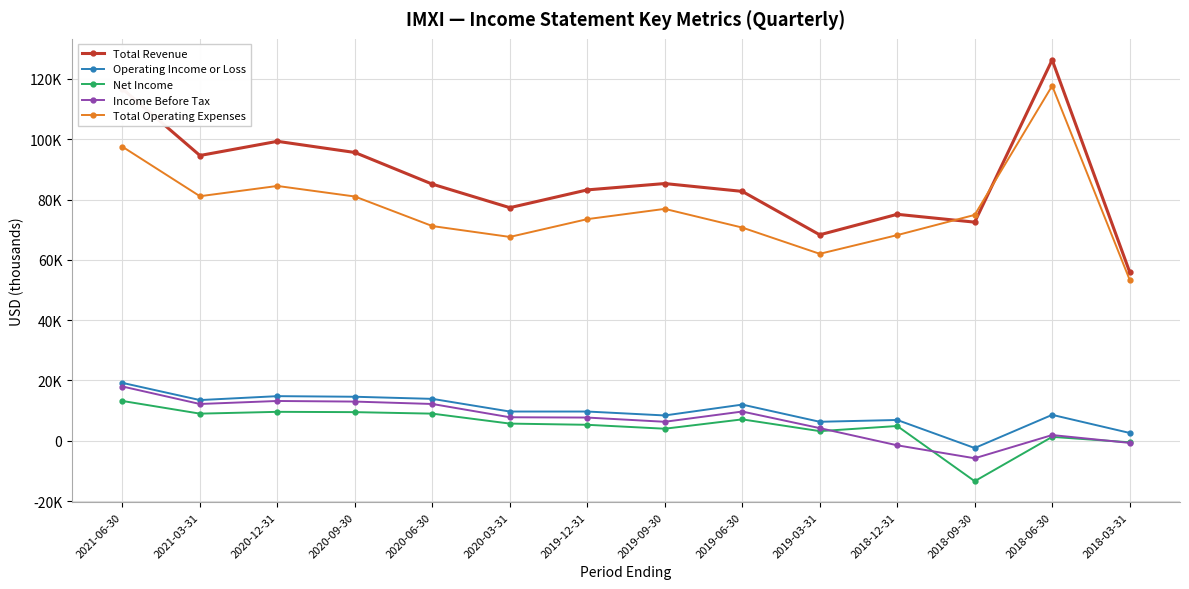

What are all the series names shown in the legend?

Total Revenue, Operating Income or Loss, Net Income, Income Before Tax, Total Operating Expenses